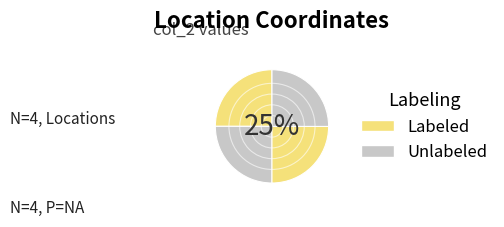

How many slices are in this pie chart?

4